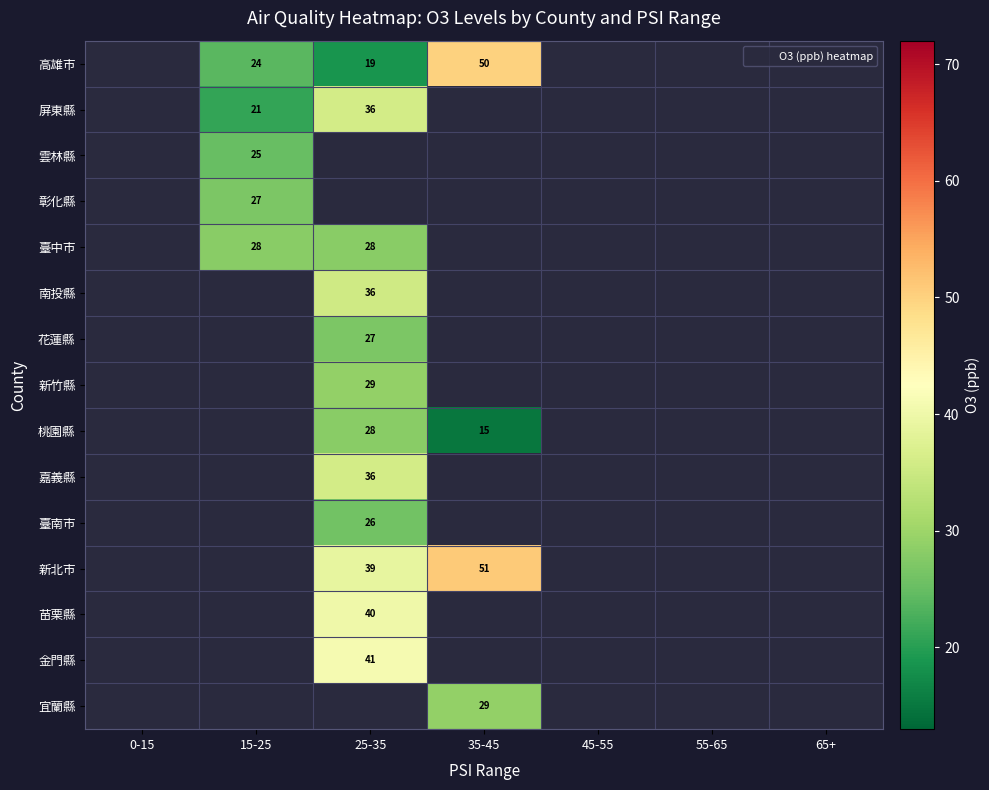

Which has a higher value, 55-65 or 0-15?

0-15